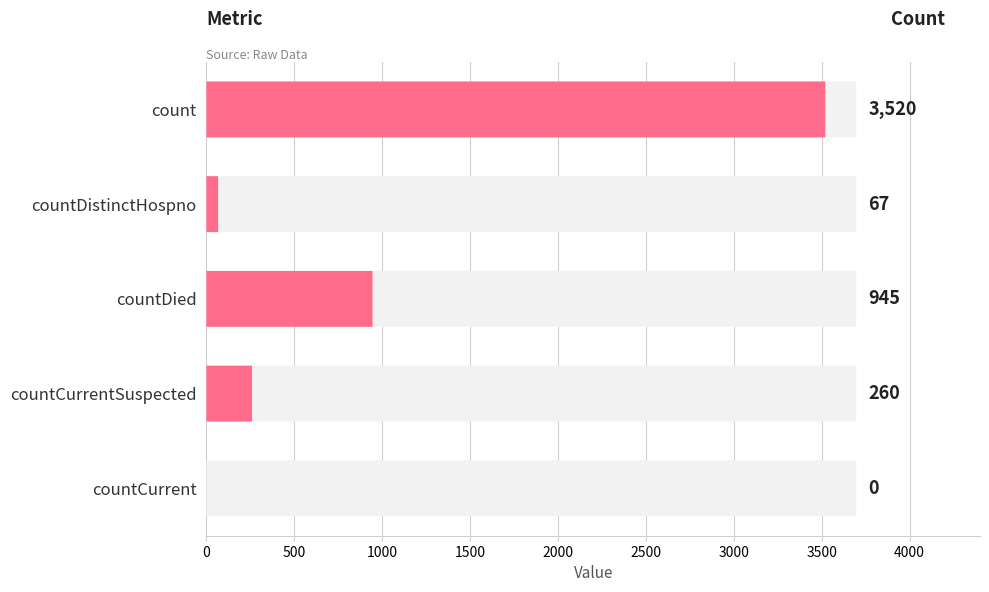

True or false: the data shows 260 at countCurrentSuspected.

True